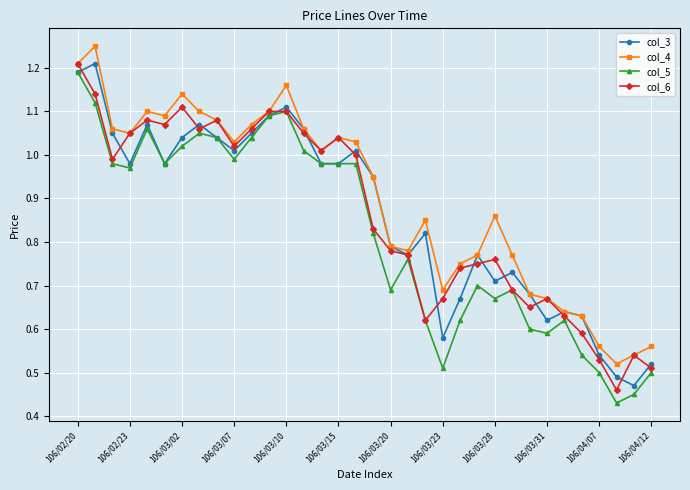

Which series has the largest total across all categories?

col_4